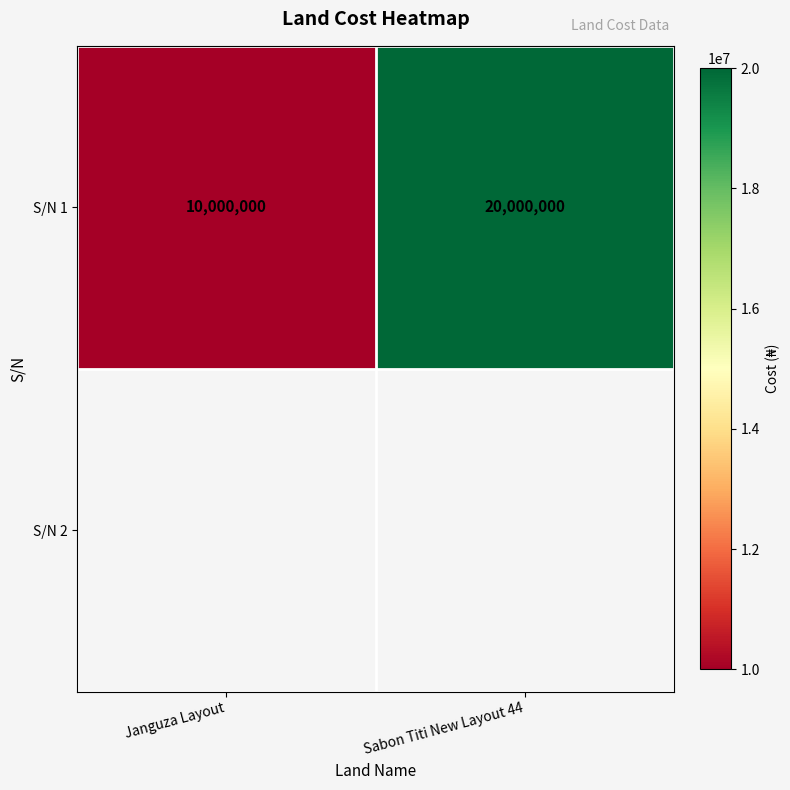

Count the values in the range 10000000 to 20000000.

2